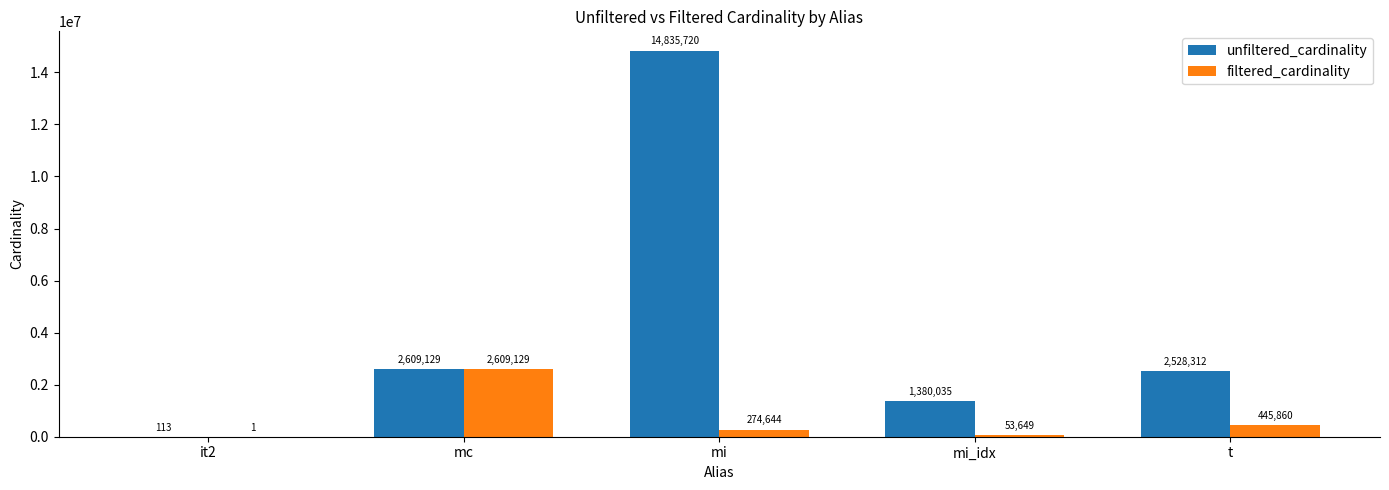

What is the sum of the filtered_cardinality values at mi and mi_idx?

328293